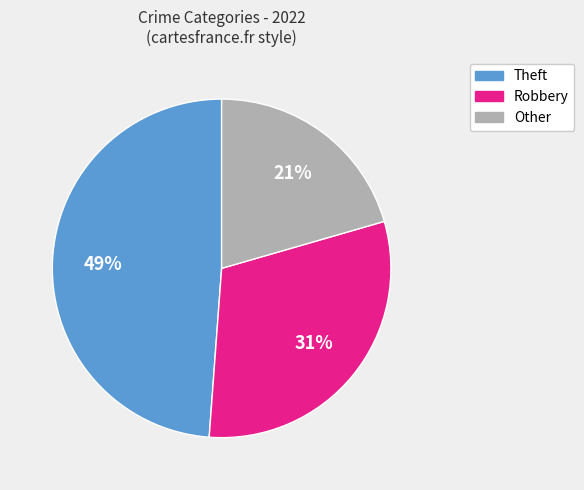

To the nearest percent, what is the average slice percentage?

33%